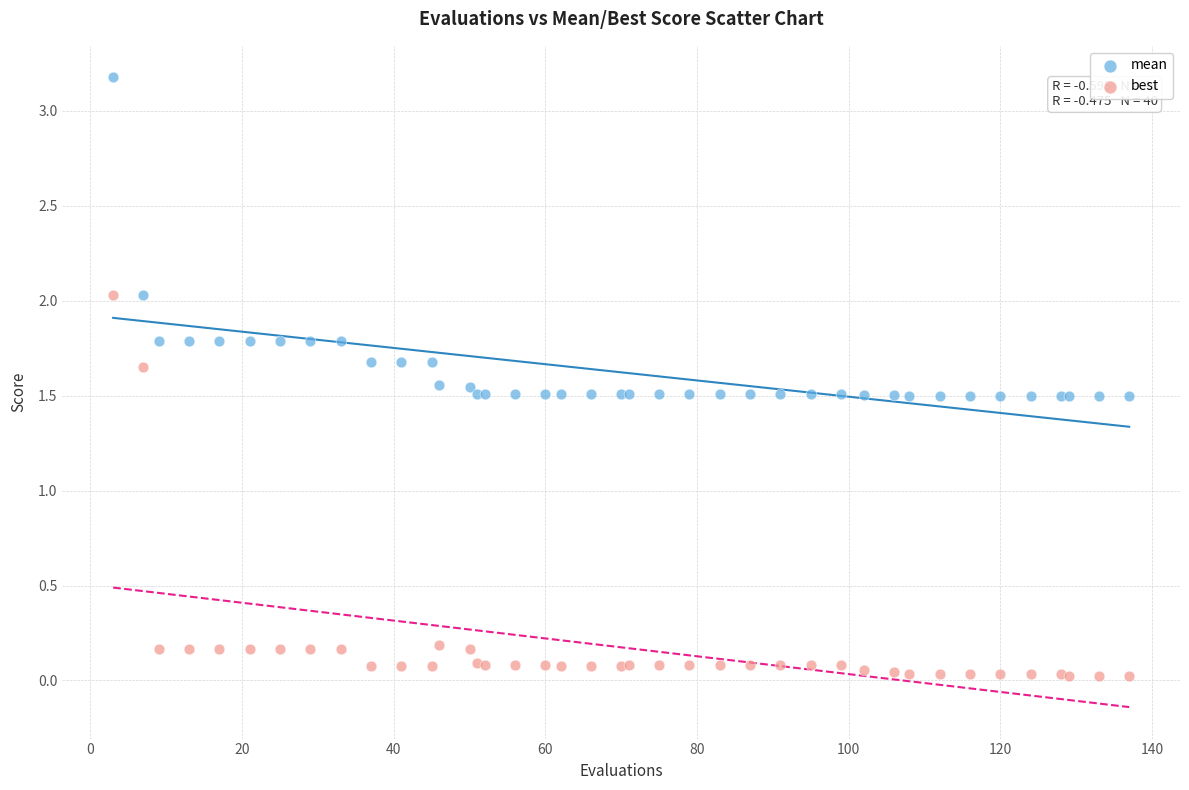

Which series contains the highest Y value?

mean